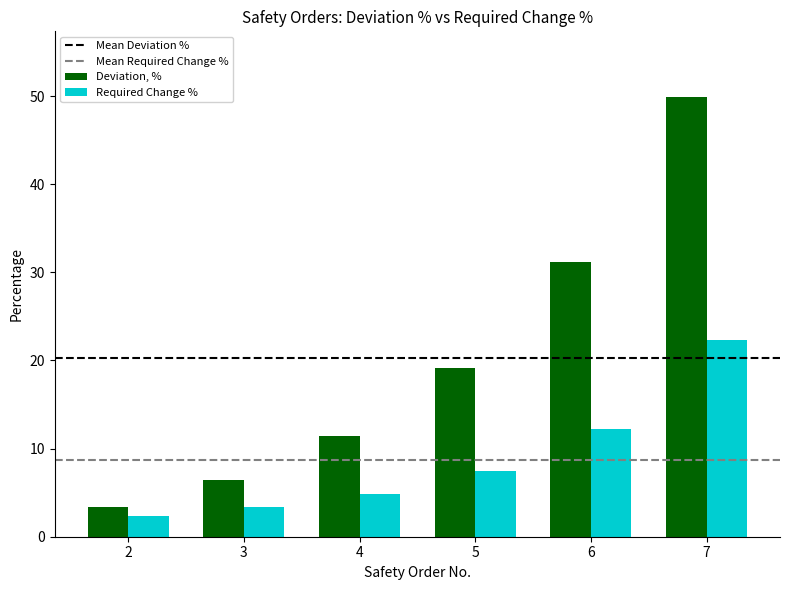

Where does the Required Change % series first go above 7?

5